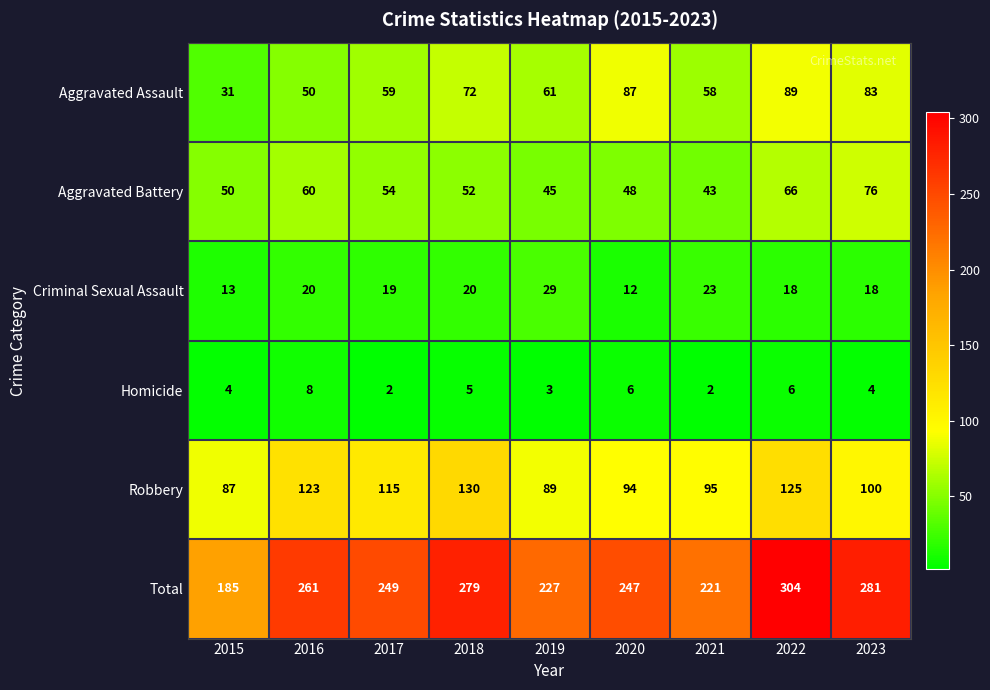

Which series has the largest total across all categories?

Total